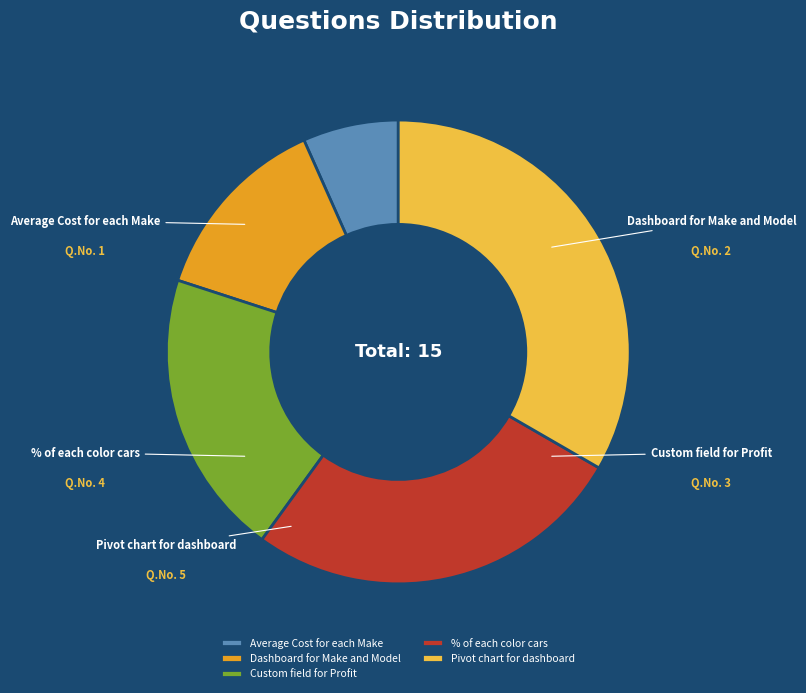

To the nearest percent, what portion does % of each color cars represent?

27%